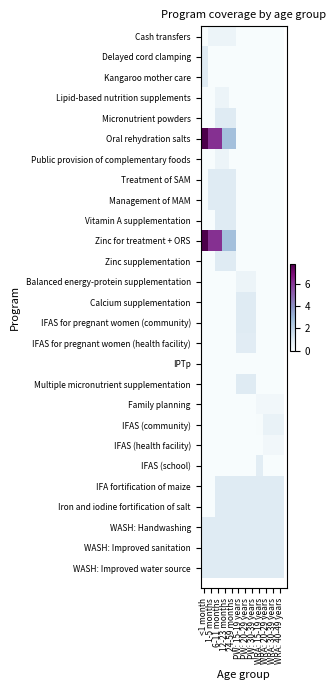

What is the spread (max minus min) of values at 12-23 months?

2.7